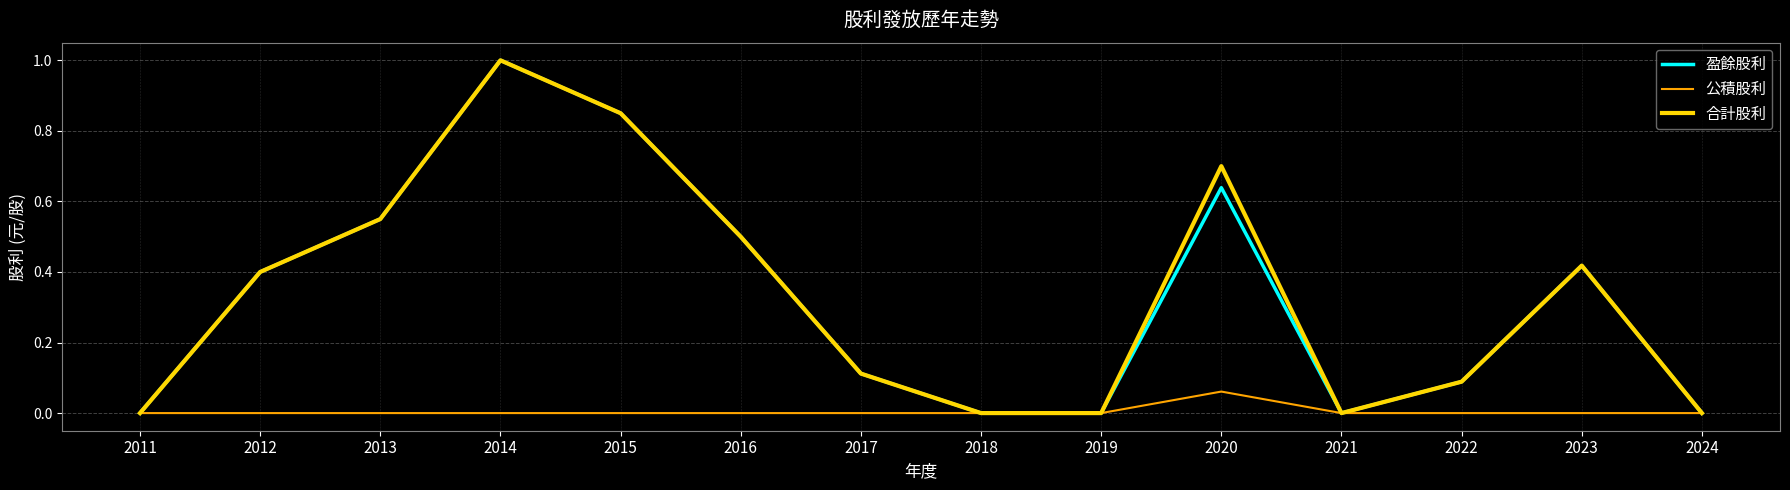

How many interior local peaks does the 合計股利 series have?

3